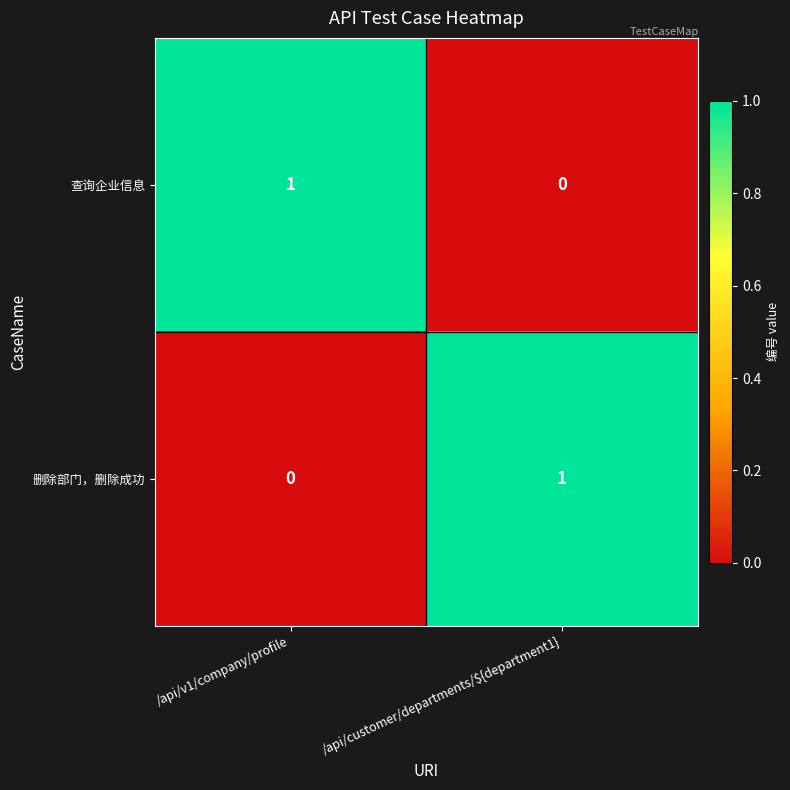

Which category has the lowest value in the 查询企业信息 series?

/api/customer/departments/${department1}